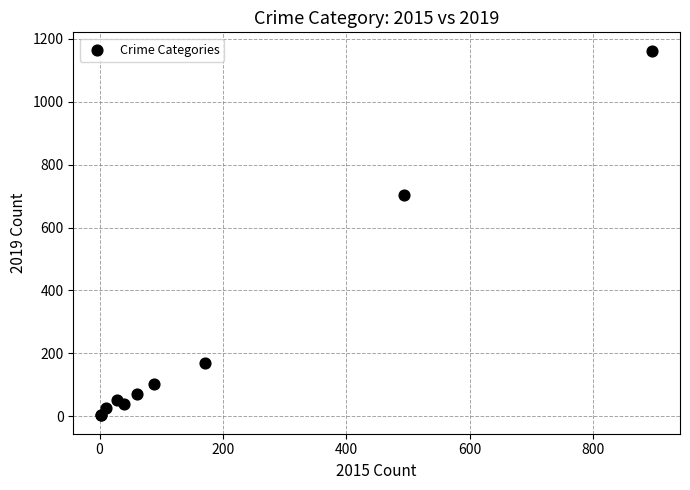

What Y value in the scatter plot is closest to 582?

703